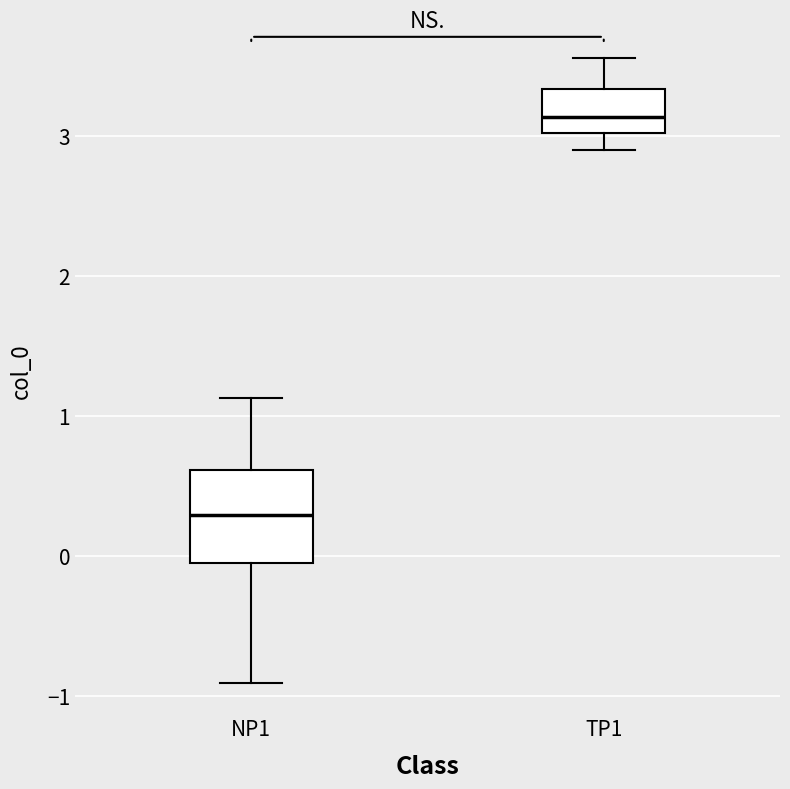

Where is the lower edge of the box for TP1 on the y-axis? The values are not printed on the chart, so give them approximately, as read against the axis.

3.0